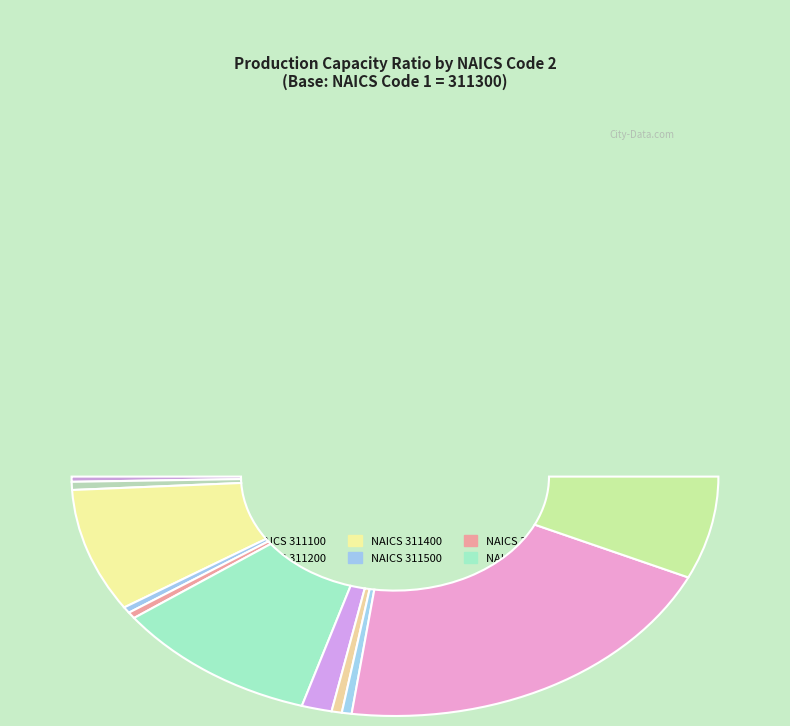

To the nearest percent, what percentage of the pie is 312100?

1%